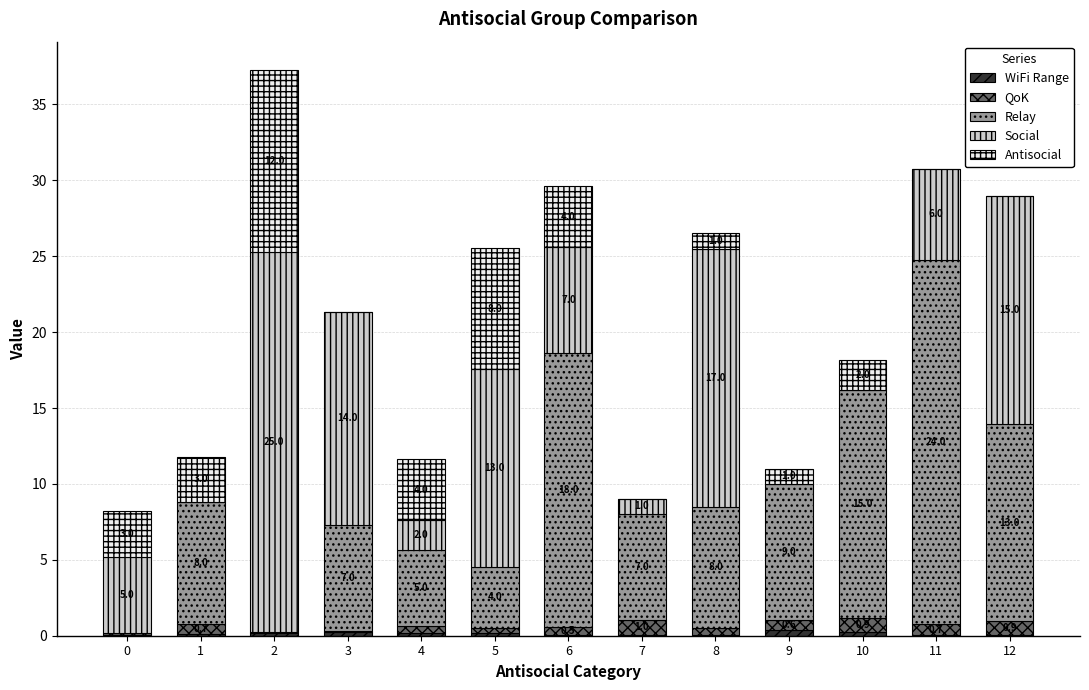

What is the total value across all series at 9?

11.0